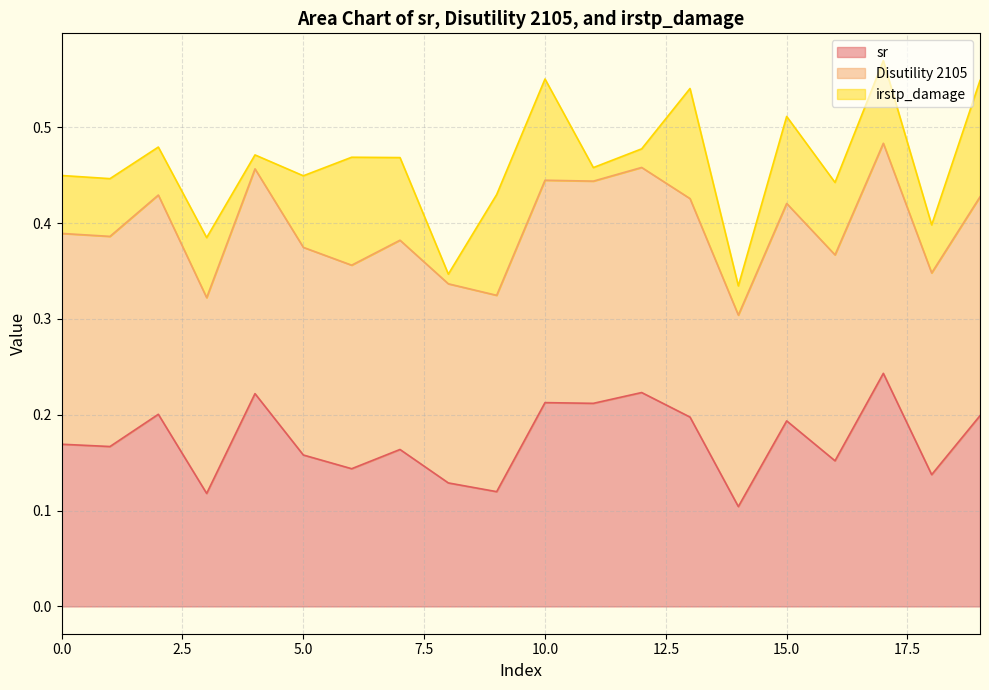

How many interior local peaks does the sr series have?

7